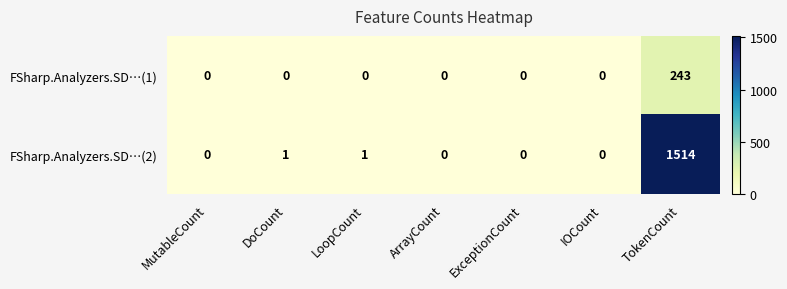

Reading left to right, list all the values displayed in this chart.

FSharp.Analyzers.SD…(1): 0	0	0	0	0	0	243
FSharp.Analyzers.SD…(2): 0	1	1	0	0	0	1514